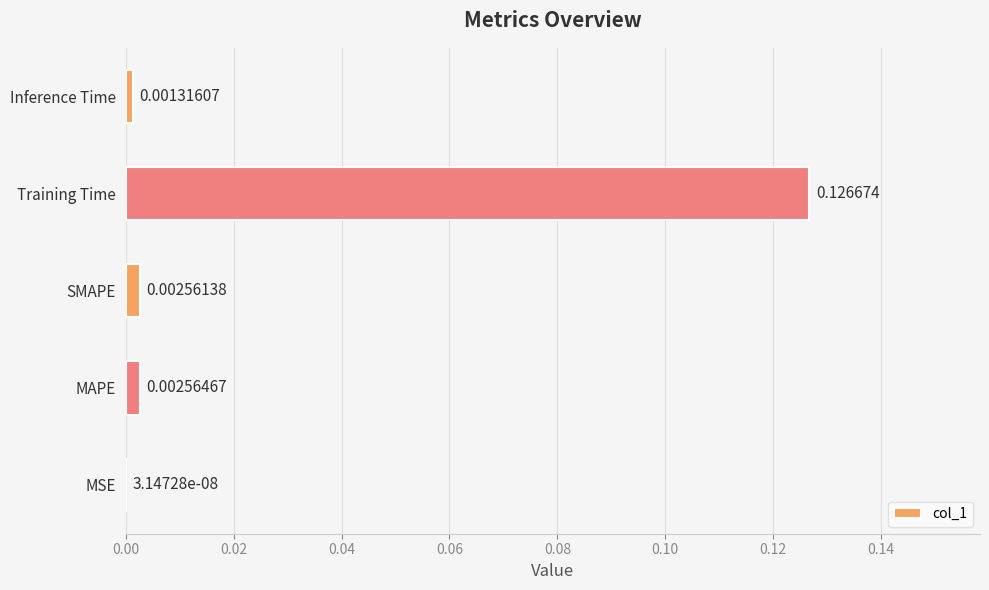

Which has a higher value, MAPE or Inference Time?

MAPE